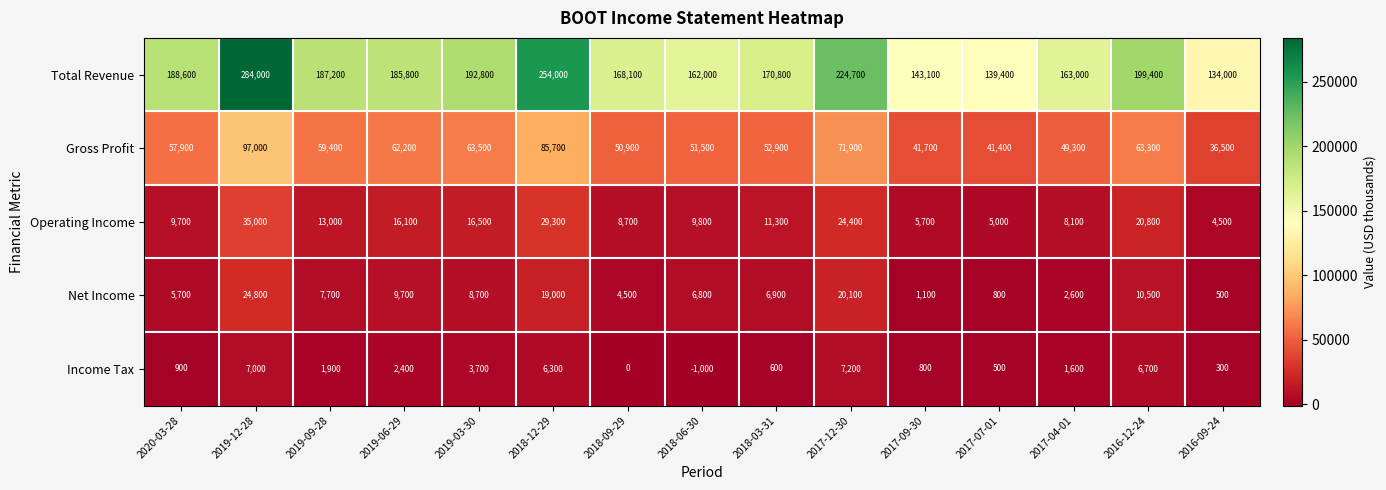

At which label is Operating Income closest to 19750?

2016-12-24